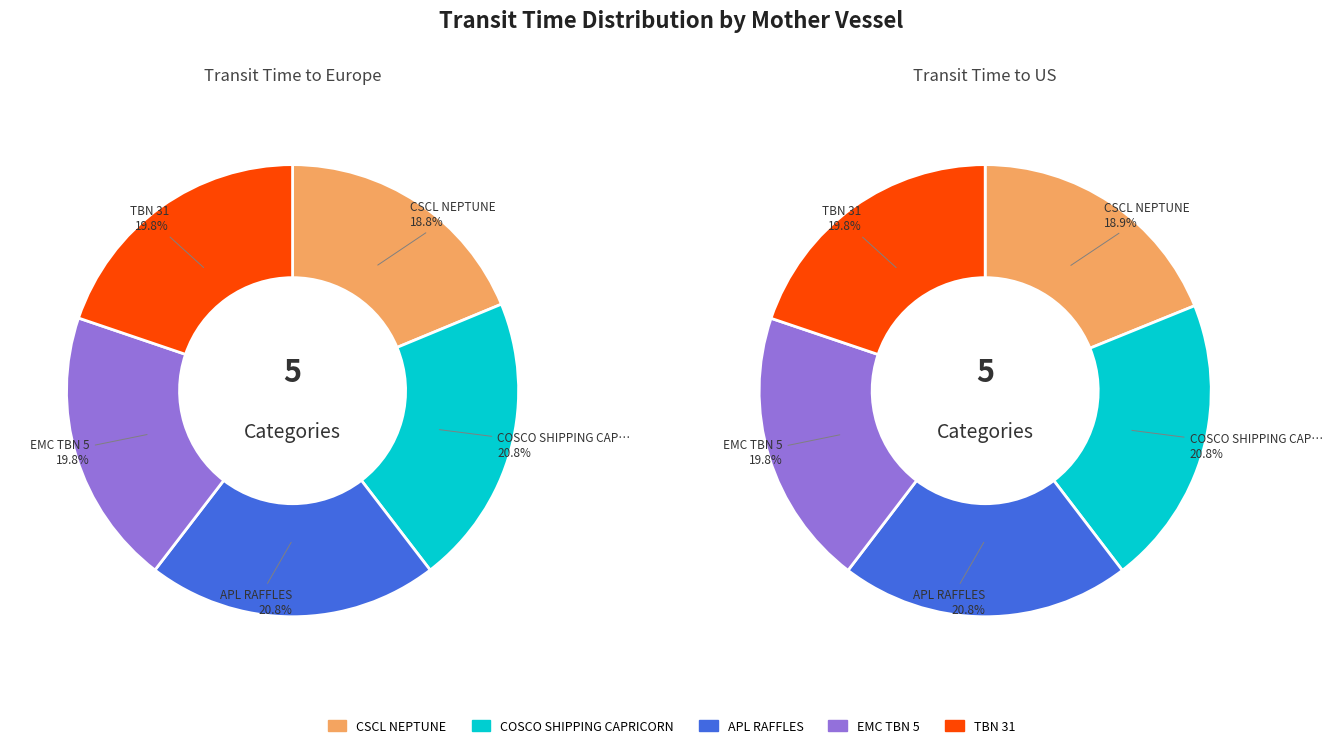

How much of the chart is everything except CSCL NEPTUNE?

81.2%